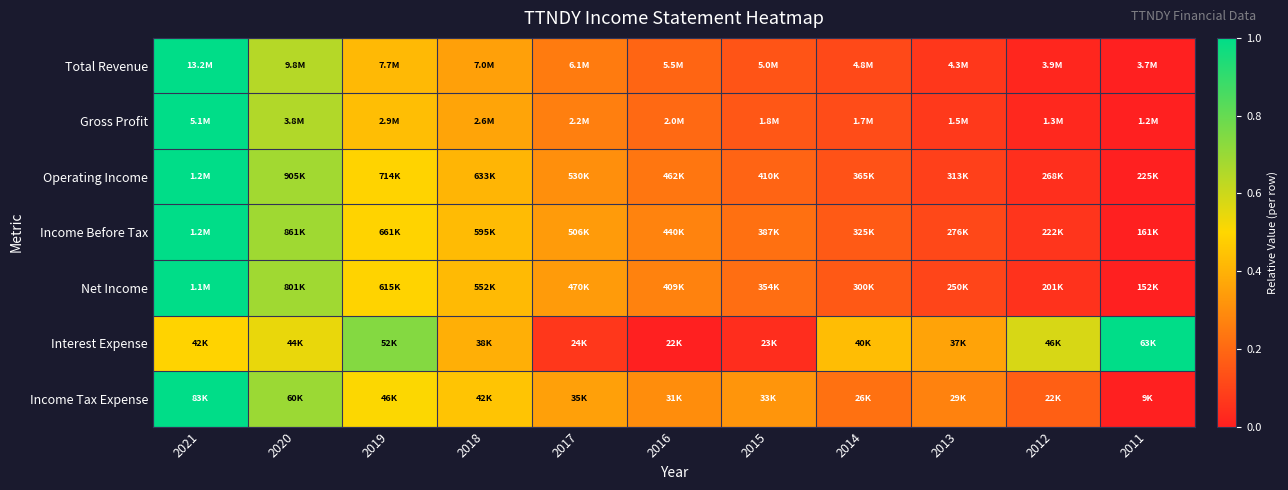

Reading left to right, extract all data points from this chart.

Total Revenue: 2021=1.0	2020=0.6	2019=0.4	2018=0.4	2017=0.3	2016=0.2	2015=0.1	2014=0.1	2013=0.1	2012=0.0	2011=0.0
Gross Profit: 2021=1.0	2020=0.7	2019=0.4	2018=0.4	2017=0.3	2016=0.2	2015=0.2	2014=0.1	2013=0.1	2012=0.0	2011=0.0
Operating Income: 2021=1.0	2020=0.7	2019=0.5	2018=0.4	2017=0.3	2016=0.2	2015=0.2	2014=0.1	2013=0.1	2012=0.0	2011=0.0
Income Before Tax: 2021=1.0	2020=0.7	2019=0.5	2018=0.4	2017=0.3	2016=0.3	2015=0.2	2014=0.2	2013=0.1	2012=0.1	2011=0.0
Net Income: 2021=1.0	2020=0.7	2019=0.5	2018=0.4	2017=0.3	2016=0.3	2015=0.2	2014=0.2	2013=0.1	2012=0.1	2011=0.0
Interest Expense: 2021=0.5	2020=0.5	2019=0.7	2018=0.4	2017=0.1	2016=0.0	2015=0.0	2014=0.4	2013=0.4	2012=0.6	2011=1.0
Income Tax Expense: 2021=1.0	2020=0.7	2019=0.5	2018=0.4	2017=0.4	2016=0.3	2015=0.3	2014=0.2	2013=0.3	2012=0.2	2011=0.0